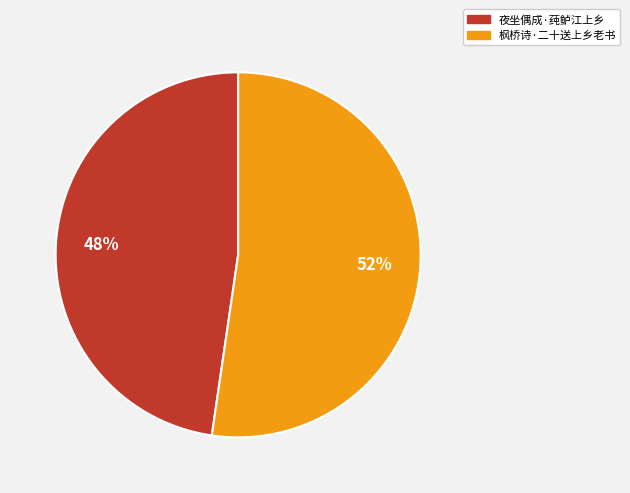

Count the number of slices in the pie.

2